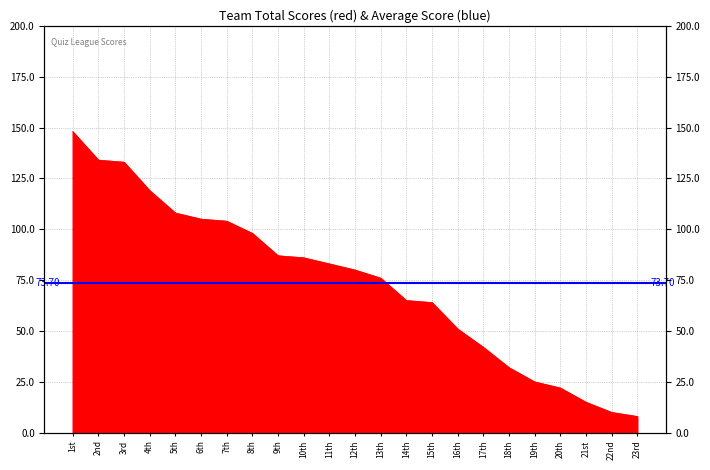

Reading left to right, what are all the values shown in this chart?

148	134	133	119	108	105	104	98	87	86	83	80	76	65	64	51	42	32	25	22	15	10	8